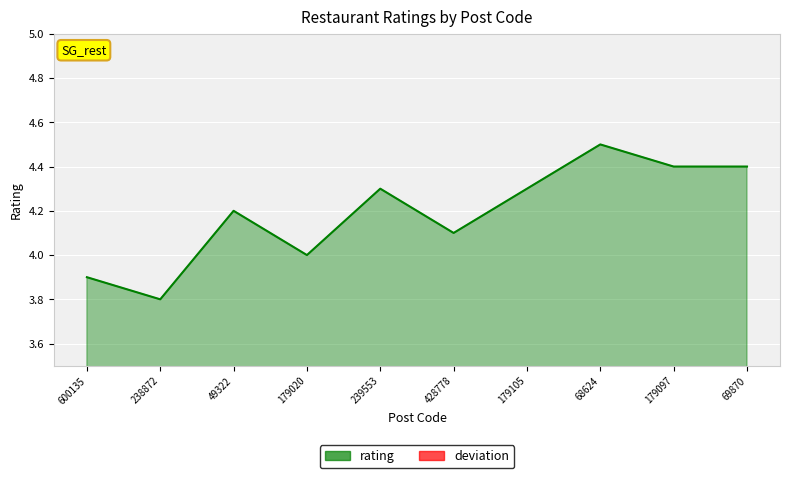

Reading left to right, what are all the values shown in this chart?

rating_line: 600135=3.9	238872=3.8	49322=4.2	179020=4.0	239553=4.3	428778=4.1	179105=4.3	68624=4.5	179097=4.4	69870=4.4
deviation_line: 600135=-0.3	238872=-0.4	49322=0.0	179020=-0.2	239553=0.1	428778=-0.1	179105=0.1	68624=0.3	179097=0.2	69870=0.2